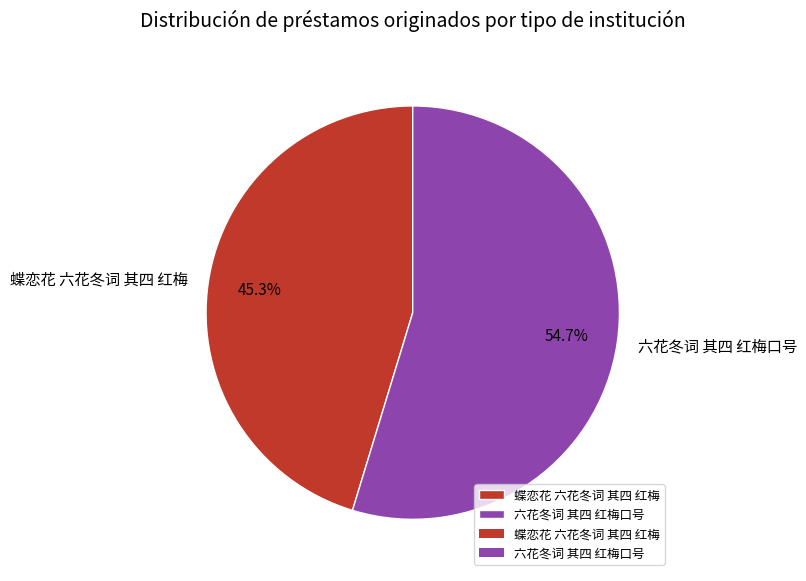

Do 六花冬词 其四 红梅口号 and 蝶恋花 六花冬词 其四 红梅 together represent more than half of the pie?

Yes